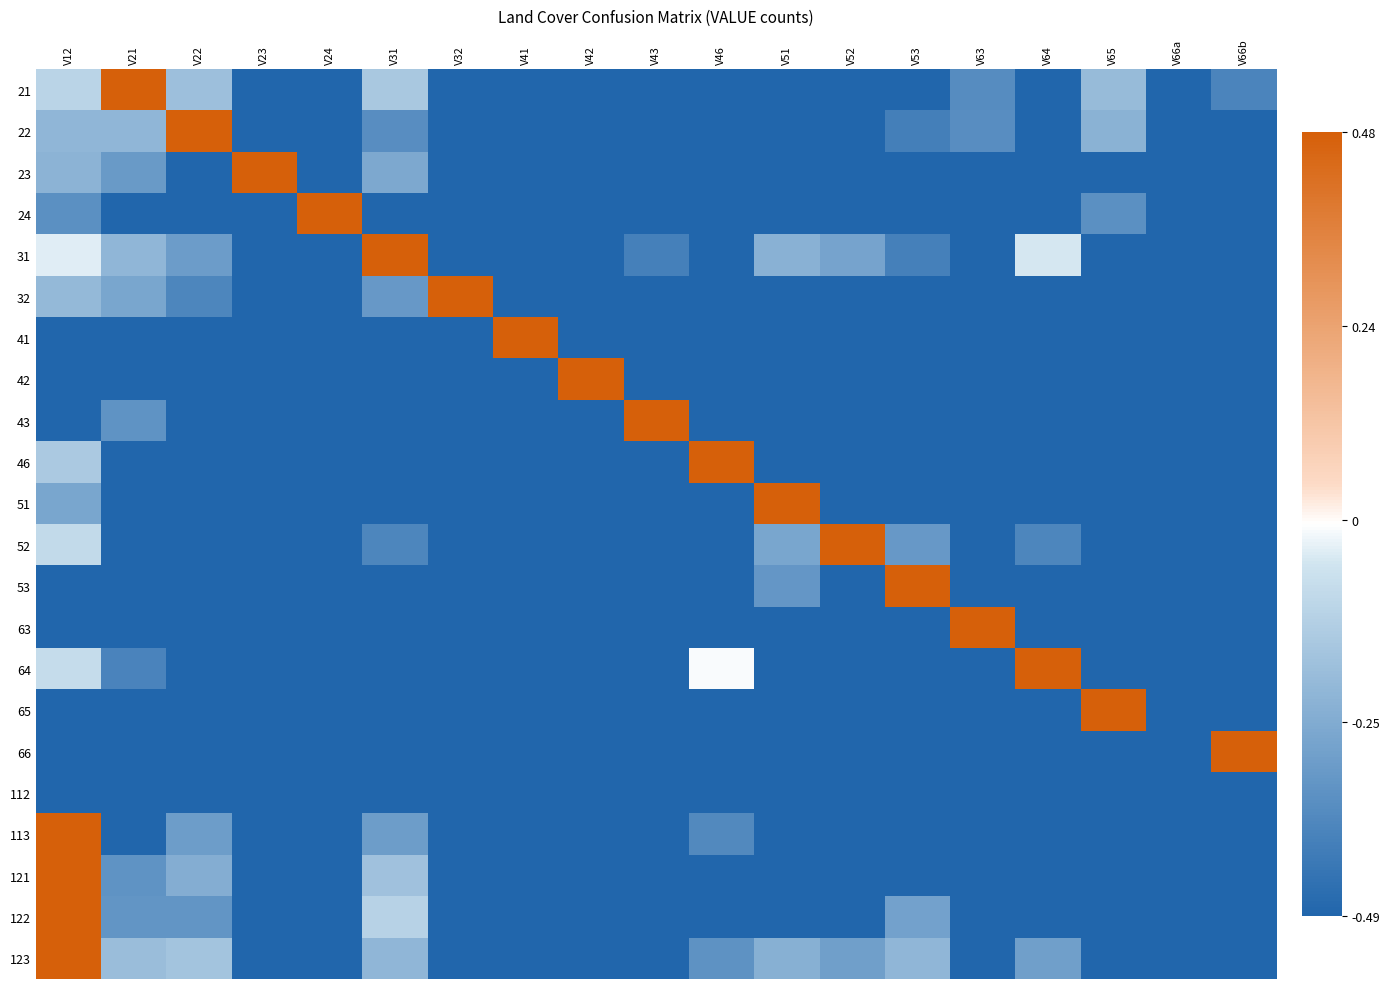

Reading right to left, what are all the values shown in this chart?

21: V66b=-0.4	V66a=-0.5	V65=-0.2	V64=-0.5	V63=-0.4	V53=-0.5	V52=-0.5	V51=-0.5	V46=-0.5	V43=-0.5	V42=-0.5	V41=-0.5	V32=-0.5	V31=-0.1	V24=-0.5	V23=-0.5	V22=-0.2	V21=0.5	V12=-0.1
22: V66b=-0.5	V66a=-0.5	V65=-0.2	V64=-0.5	V63=-0.4	V53=-0.4	V52=-0.5	V51=-0.5	V46=-0.5	V43=-0.5	V42=-0.5	V41=-0.5	V32=-0.5	V31=-0.4	V24=-0.5	V23=-0.5	V22=0.5	V21=-0.2	V12=-0.2
23: V66b=-0.5	V66a=-0.5	V65=-0.5	V64=-0.5	V63=-0.5	V53=-0.5	V52=-0.5	V51=-0.5	V46=-0.5	V43=-0.5	V42=-0.5	V41=-0.5	V32=-0.5	V31=-0.3	V24=-0.5	V23=0.5	V22=-0.5	V21=-0.3	V12=-0.2
24: V66b=-0.5	V66a=-0.5	V65=-0.3	V64=-0.5	V63=-0.5	V53=-0.5	V52=-0.5	V51=-0.5	V46=-0.5	V43=-0.5	V42=-0.5	V41=-0.5	V32=-0.5	V31=-0.5	V24=0.5	V23=-0.5	V22=-0.5	V21=-0.5	V12=-0.3
31: V66b=-0.5	V66a=-0.5	V65=-0.5	V64=-0.0	V63=-0.5	V53=-0.4	V52=-0.3	V51=-0.2	V46=-0.5	V43=-0.4	V42=-0.5	V41=-0.5	V32=-0.5	V31=0.5	V24=-0.5	V23=-0.5	V22=-0.3	V21=-0.2	V12=-0.0
32: V66b=-0.5	V66a=-0.5	V65=-0.5	V64=-0.5	V63=-0.5	V53=-0.5	V52=-0.5	V51=-0.5	V46=-0.5	V43=-0.5	V42=-0.5	V41=-0.5	V32=0.5	V31=-0.3	V24=-0.5	V23=-0.5	V22=-0.4	V21=-0.3	V12=-0.2
41: V66b=-0.5	V66a=-0.5	V65=-0.5	V64=-0.5	V63=-0.5	V53=-0.5	V52=-0.5	V51=-0.5	V46=-0.5	V43=-0.5	V42=-0.5	V41=0.5	V32=-0.5	V31=-0.5	V24=-0.5	V23=-0.5	V22=-0.5	V21=-0.5	V12=-0.5
42: V66b=-0.5	V66a=-0.5	V65=-0.5	V64=-0.5	V63=-0.5	V53=-0.5	V52=-0.5	V51=-0.5	V46=-0.5	V43=-0.5	V42=0.5	V41=-0.5	V32=-0.5	V31=-0.5	V24=-0.5	V23=-0.5	V22=-0.5	V21=-0.5	V12=-0.5
43: V66b=-0.5	V66a=-0.5	V65=-0.5	V64=-0.5	V63=-0.5	V53=-0.5	V52=-0.5	V51=-0.5	V46=-0.5	V43=0.5	V42=-0.5	V41=-0.5	V32=-0.5	V31=-0.5	V24=-0.5	V23=-0.5	V22=-0.5	V21=-0.3	V12=-0.5
46: V66b=-0.5	V66a=-0.5	V65=-0.5	V64=-0.5	V63=-0.5	V53=-0.5	V52=-0.5	V51=-0.5	V46=0.5	V43=-0.5	V42=-0.5	V41=-0.5	V32=-0.5	V31=-0.5	V24=-0.5	V23=-0.5	V22=-0.5	V21=-0.5	V12=-0.1
51: V66b=-0.5	V66a=-0.5	V65=-0.5	V64=-0.5	V63=-0.5	V53=-0.5	V52=-0.5	V51=0.5	V46=-0.5	V43=-0.5	V42=-0.5	V41=-0.5	V32=-0.5	V31=-0.5	V24=-0.5	V23=-0.5	V22=-0.5	V21=-0.5	V12=-0.3
52: V66b=-0.5	V66a=-0.5	V65=-0.5	V64=-0.4	V63=-0.5	V53=-0.3	V52=0.5	V51=-0.3	V46=-0.5	V43=-0.5	V42=-0.5	V41=-0.5	V32=-0.5	V31=-0.4	V24=-0.5	V23=-0.5	V22=-0.5	V21=-0.5	V12=-0.1
53: V66b=-0.5	V66a=-0.5	V65=-0.5	V64=-0.5	V63=-0.5	V53=0.5	V52=-0.5	V51=-0.3	V46=-0.5	V43=-0.5	V42=-0.5	V41=-0.5	V32=-0.5	V31=-0.5	V24=-0.5	V23=-0.5	V22=-0.5	V21=-0.5	V12=-0.5
63: V66b=-0.5	V66a=-0.5	V65=-0.5	V64=-0.5	V63=0.5	V53=-0.5	V52=-0.5	V51=-0.5	V46=-0.5	V43=-0.5	V42=-0.5	V41=-0.5	V32=-0.5	V31=-0.5	V24=-0.5	V23=-0.5	V22=-0.5	V21=-0.5	V12=-0.5
64: V66b=-0.5	V66a=-0.5	V65=-0.5	V64=0.5	V63=-0.5	V53=-0.5	V52=-0.5	V51=-0.5	V46=-0.0	V43=-0.5	V42=-0.5	V41=-0.5	V32=-0.5	V31=-0.5	V24=-0.5	V23=-0.5	V22=-0.5	V21=-0.4	V12=-0.1
65: V66b=-0.5	V66a=-0.5	V65=0.5	V64=-0.5	V63=-0.5	V53=-0.5	V52=-0.5	V51=-0.5	V46=-0.5	V43=-0.5	V42=-0.5	V41=-0.5	V32=-0.5	V31=-0.5	V24=-0.5	V23=-0.5	V22=-0.5	V21=-0.5	V12=-0.5
66: V66b=0.5	V66a=-0.5	V65=-0.5	V64=-0.5	V63=-0.5	V53=-0.5	V52=-0.5	V51=-0.5	V46=-0.5	V43=-0.5	V42=-0.5	V41=-0.5	V32=-0.5	V31=-0.5	V24=-0.5	V23=-0.5	V22=-0.5	V21=-0.5	V12=-0.5
112: V66b=-0.5	V66a=-0.5	V65=-0.5	V64=-0.5	V63=-0.5	V53=-0.5	V52=-0.5	V51=-0.5	V46=-0.5	V43=-0.5	V42=-0.5	V41=-0.5	V32=-0.5	V31=-0.5	V24=-0.5	V23=-0.5	V22=-0.5	V21=-0.5	V12=-0.5
113: V66b=-0.5	V66a=-0.5	V65=-0.5	V64=-0.5	V63=-0.5	V53=-0.5	V52=-0.5	V51=-0.5	V46=-0.4	V43=-0.5	V42=-0.5	V41=-0.5	V32=-0.5	V31=-0.3	V24=-0.5	V23=-0.5	V22=-0.3	V21=-0.5	V12=0.5
121: V66b=-0.5	V66a=-0.5	V65=-0.5	V64=-0.5	V63=-0.5	V53=-0.5	V52=-0.5	V51=-0.5	V46=-0.5	V43=-0.5	V42=-0.5	V41=-0.5	V32=-0.5	V31=-0.2	V24=-0.5	V23=-0.5	V22=-0.2	V21=-0.3	V12=0.5
122: V66b=-0.5	V66a=-0.5	V65=-0.5	V64=-0.5	V63=-0.5	V53=-0.3	V52=-0.5	V51=-0.5	V46=-0.5	V43=-0.5	V42=-0.5	V41=-0.5	V32=-0.5	V31=-0.1	V24=-0.5	V23=-0.5	V22=-0.3	V21=-0.3	V12=0.5
123: V66b=-0.5	V66a=-0.5	V65=-0.5	V64=-0.3	V63=-0.5	V53=-0.2	V52=-0.3	V51=-0.2	V46=-0.3	V43=-0.5	V42=-0.5	V41=-0.5	V32=-0.5	V31=-0.2	V24=-0.5	V23=-0.5	V22=-0.2	V21=-0.2	V12=0.5